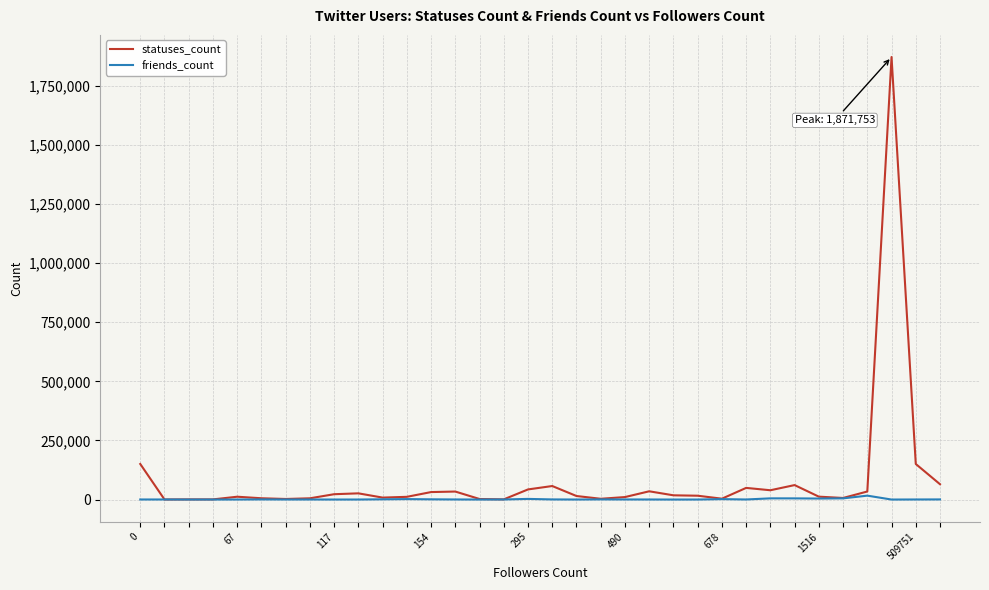

Which series has the largest range (max minus min)?

statuses_count